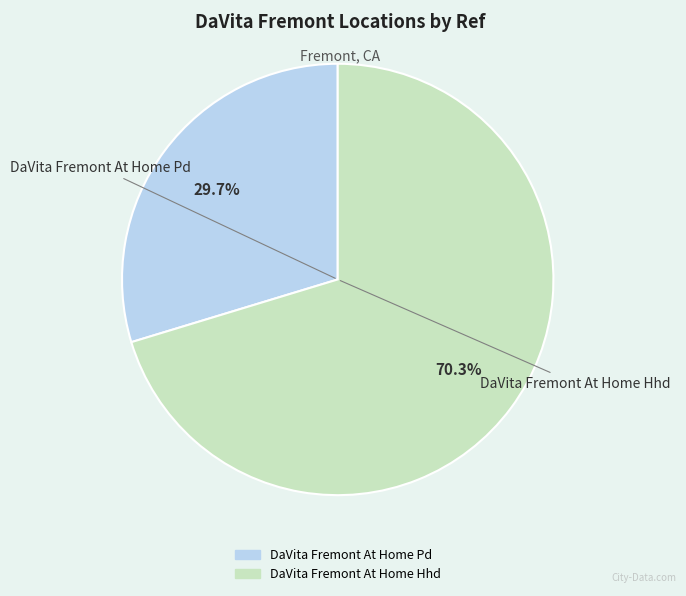

How many segments does this pie chart have?

2